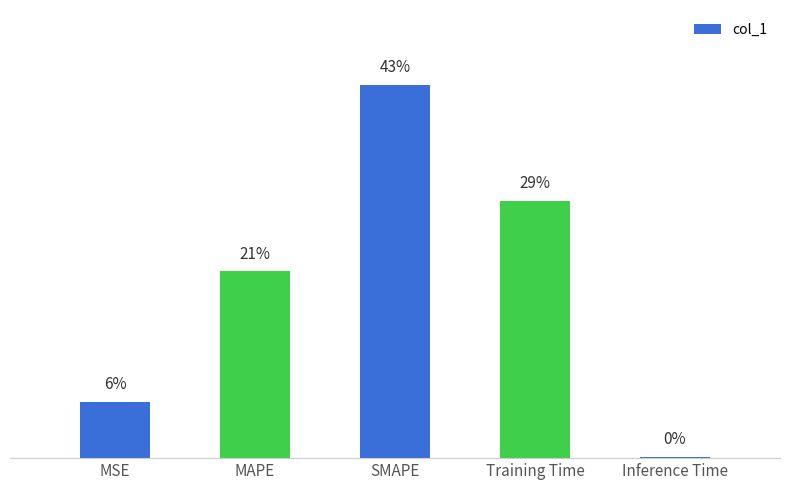

Are the bars horizontal?

No